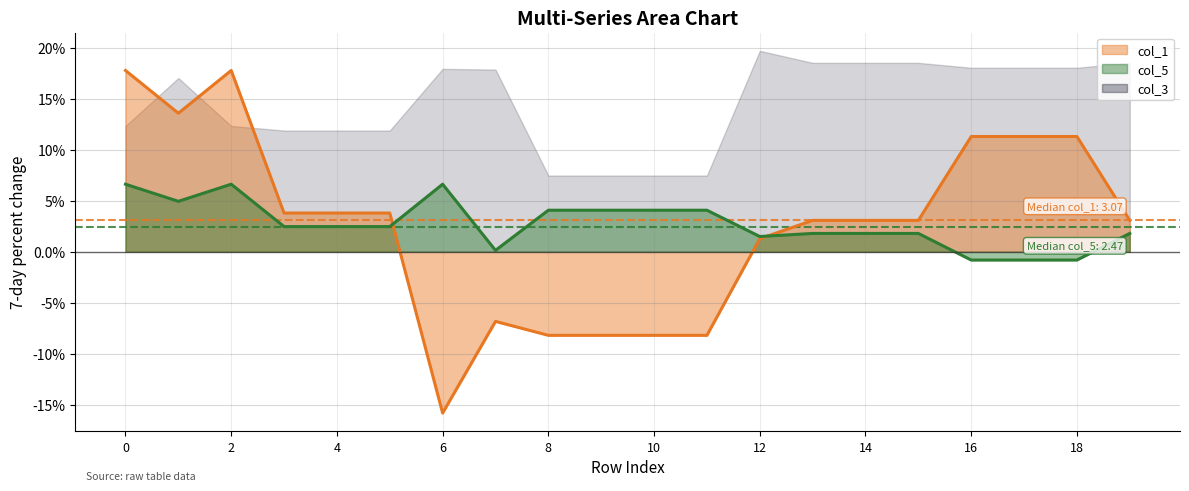

What is the spread (max minus min) of values at 9?

15.7